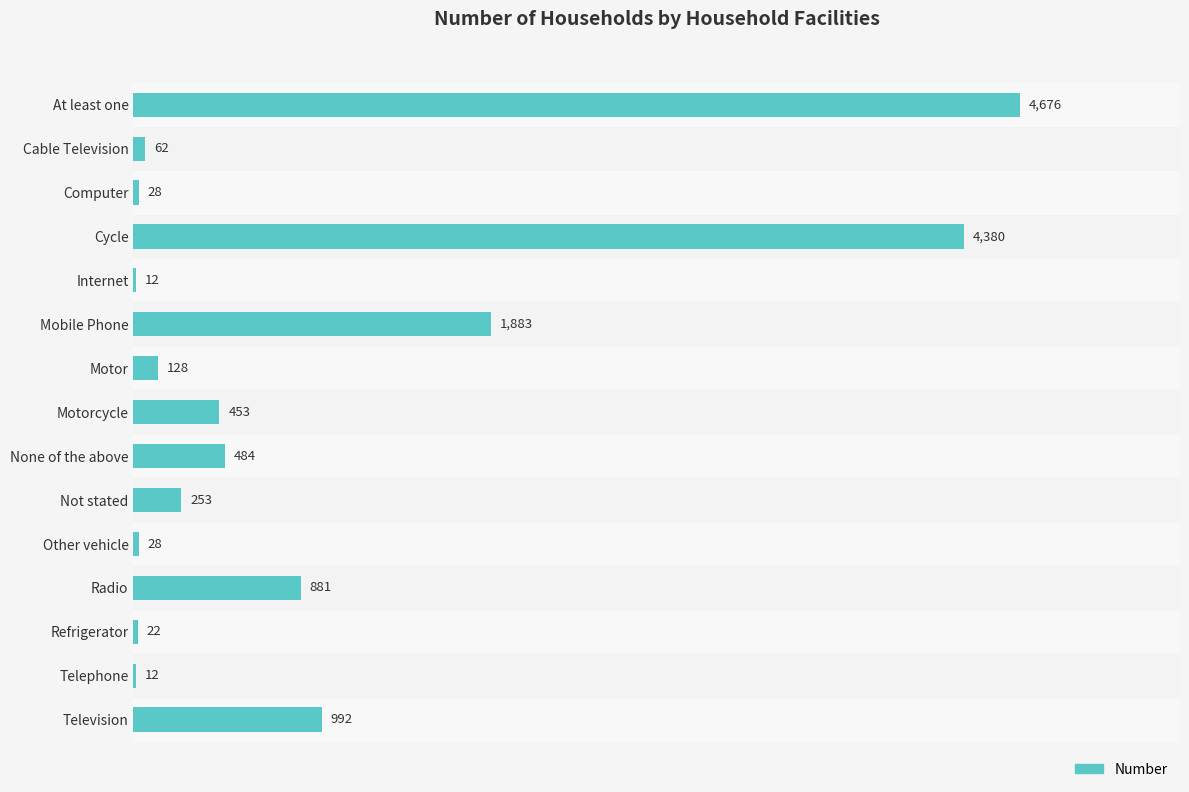

Which label corresponds to the largest value in the chart?

At least one